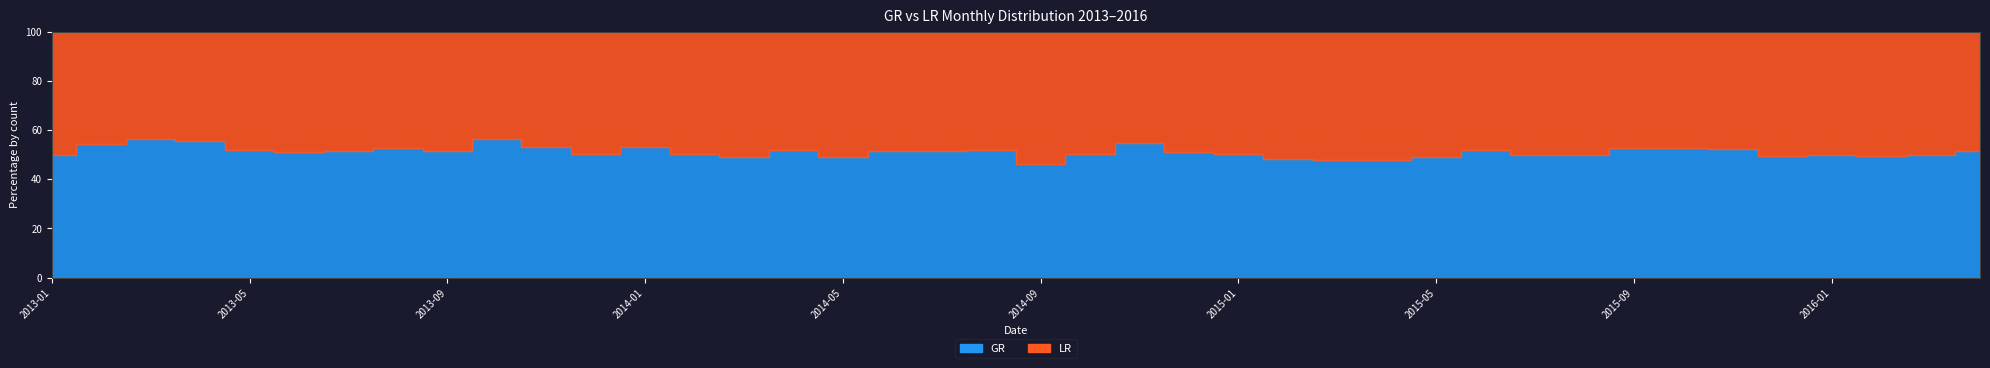

How many lines are shown in the chart?

2